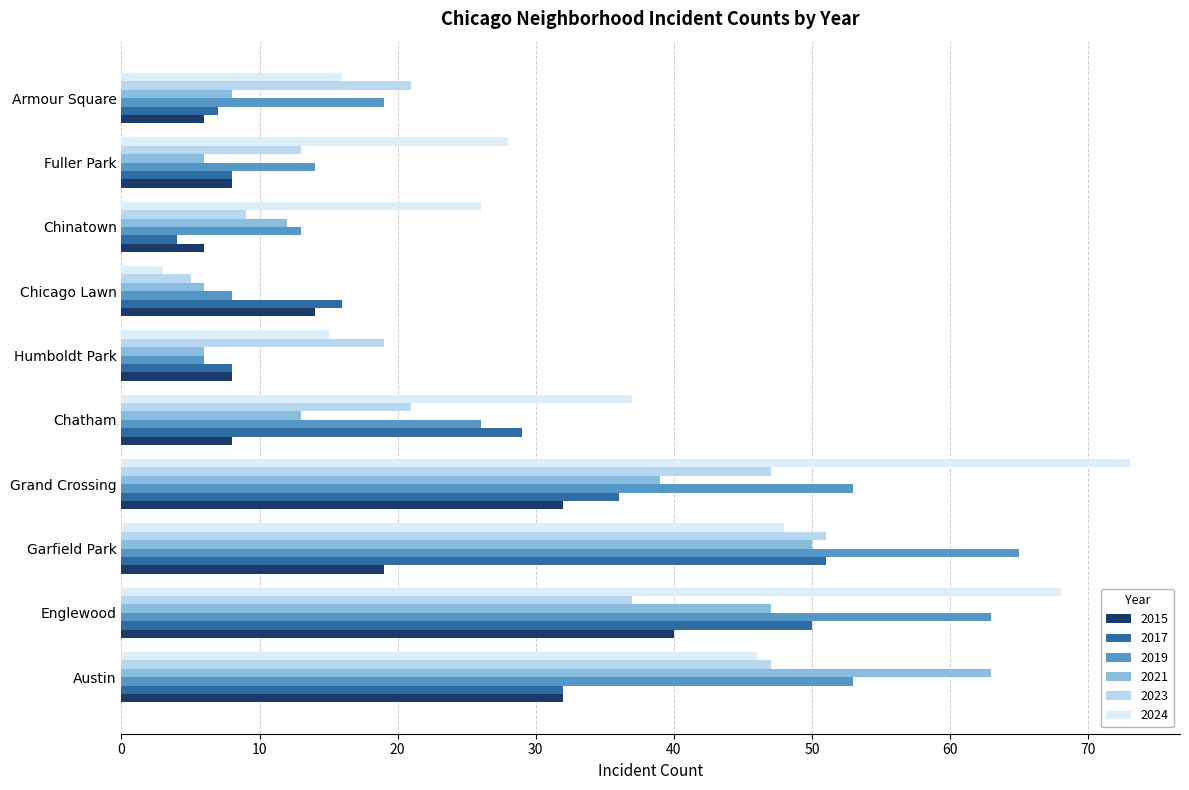

What is the maximum value shown in the chart?

73